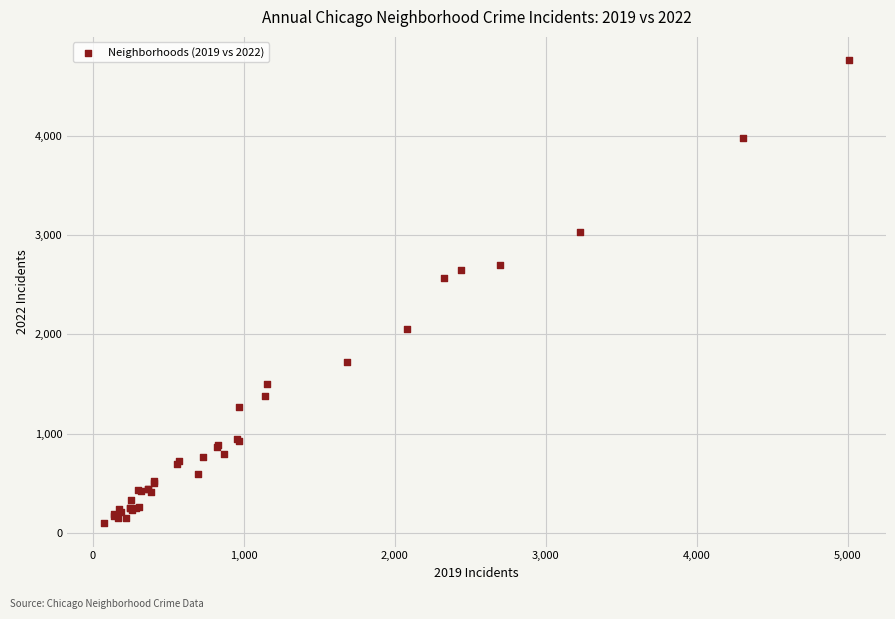

What Y value in the scatter plot is closest to 2430?

2566